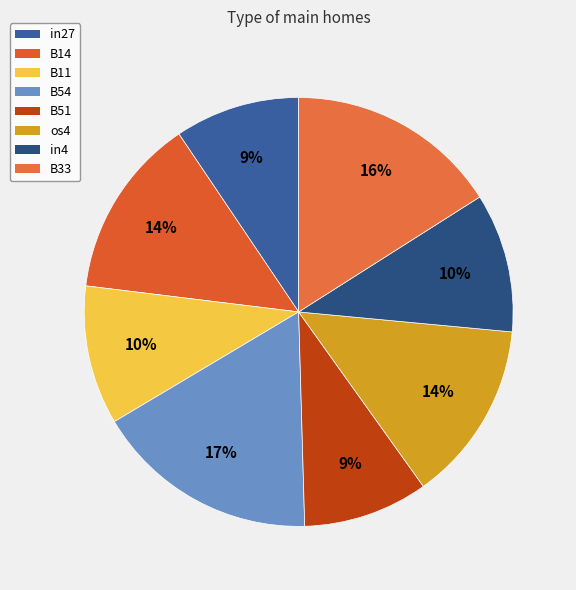

What is the largest slice in the pie chart?

B54